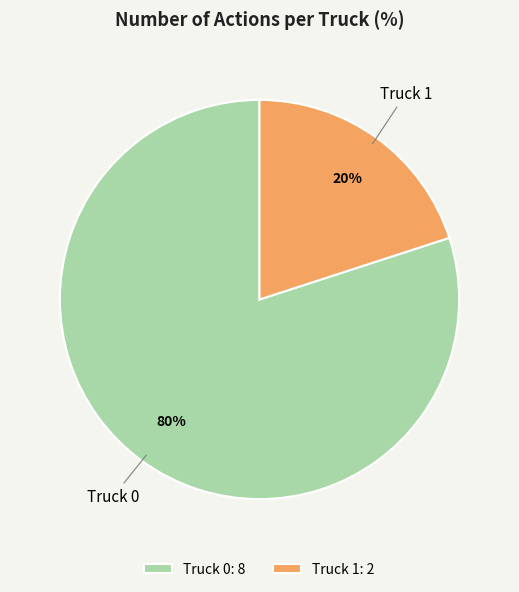

Between Truck 1 and Truck 0, which is larger?

Truck 0